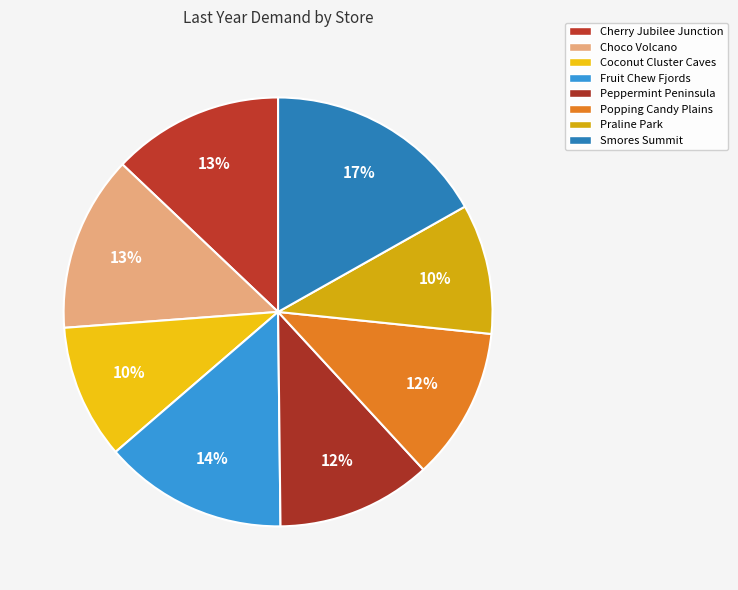

What percentage is the Choco Volcano slice, to the nearest percent?

13%